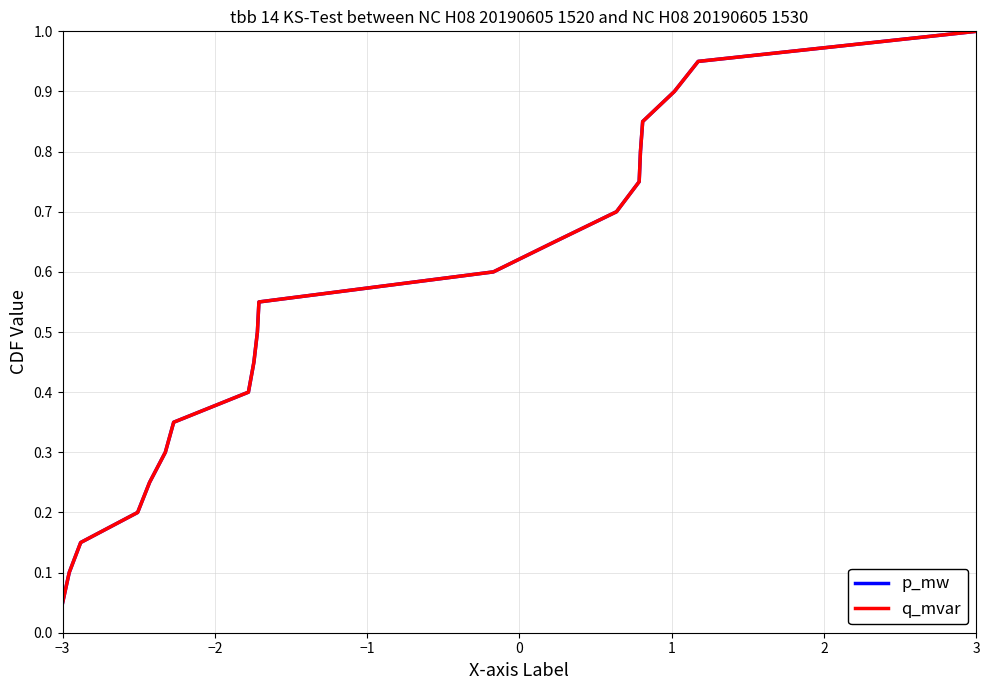

What are all the series names shown in the legend?

p_mw, q_mvar